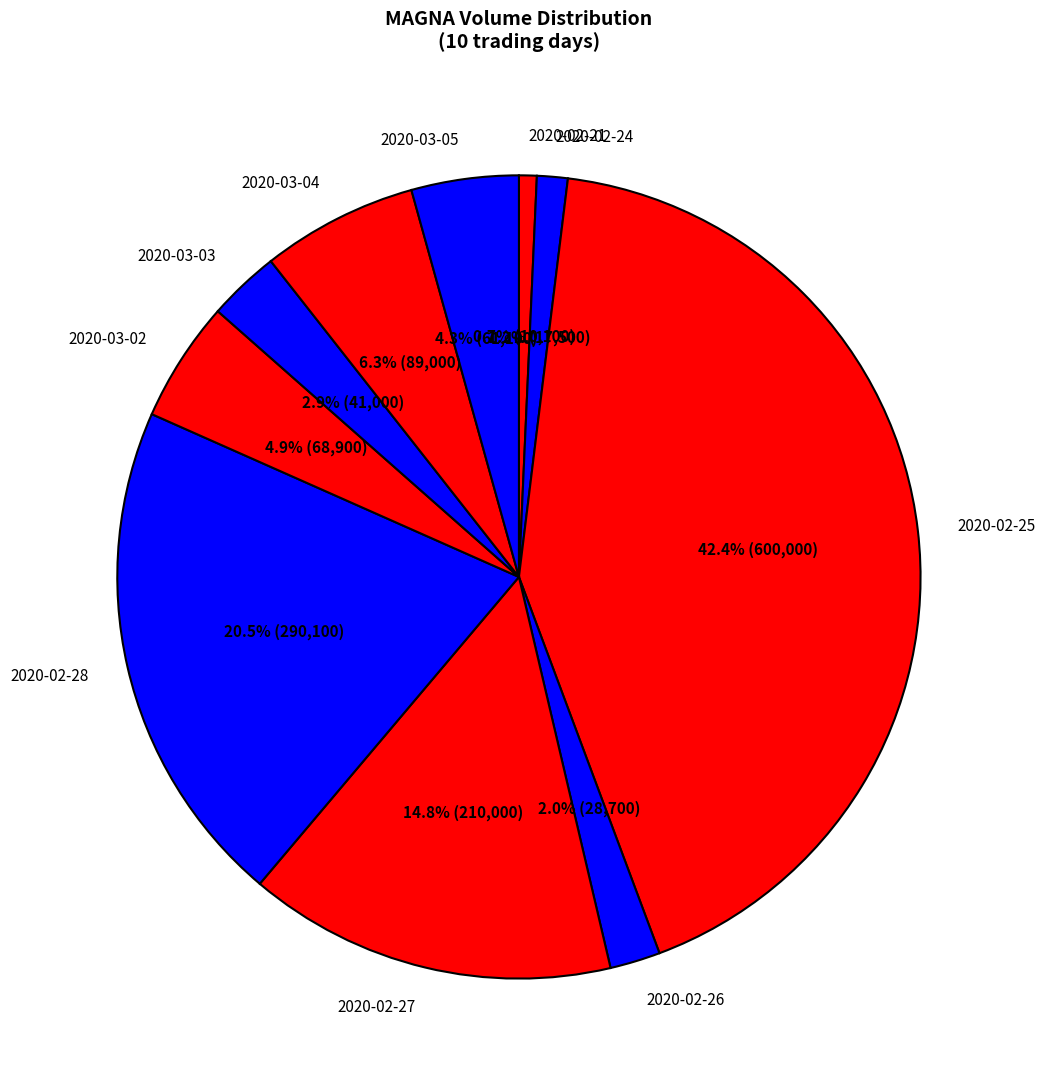

Which has a higher value, 2020-02-26 or 2020-03-03?

2020-03-03